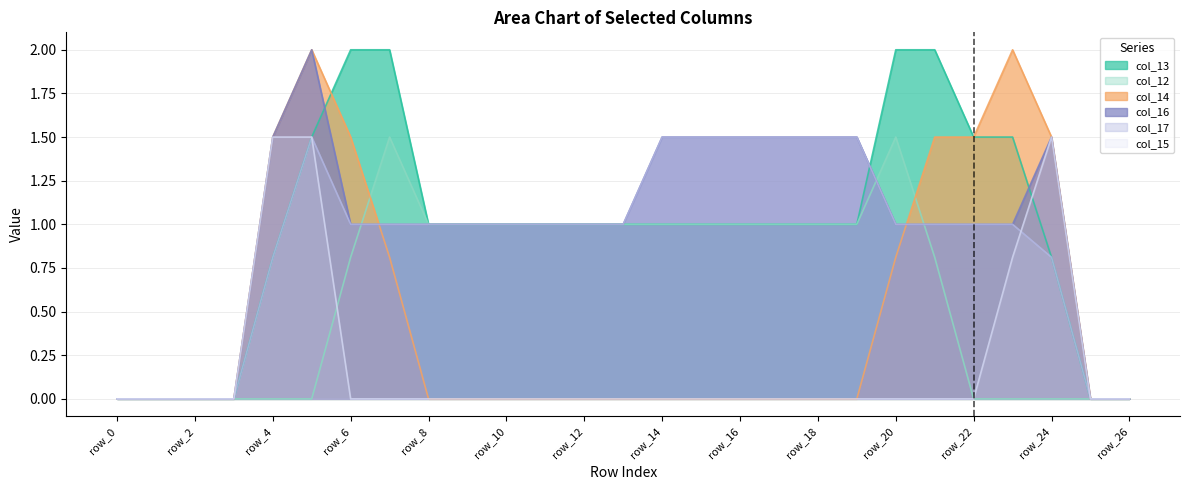

Which category has the highest value in the col_12 series?

row_7